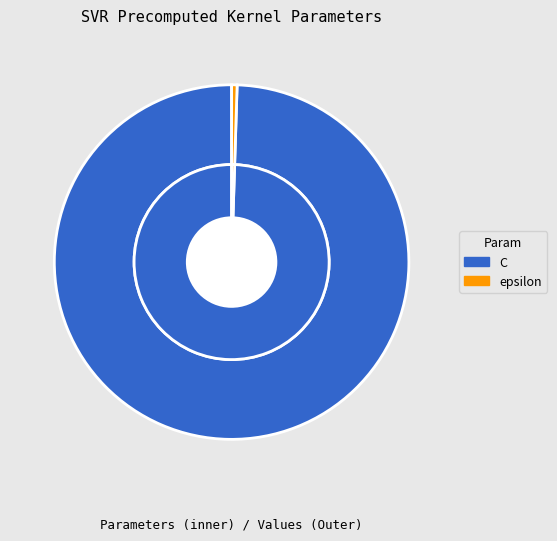

What is the change in value from C to epsilon?

-995